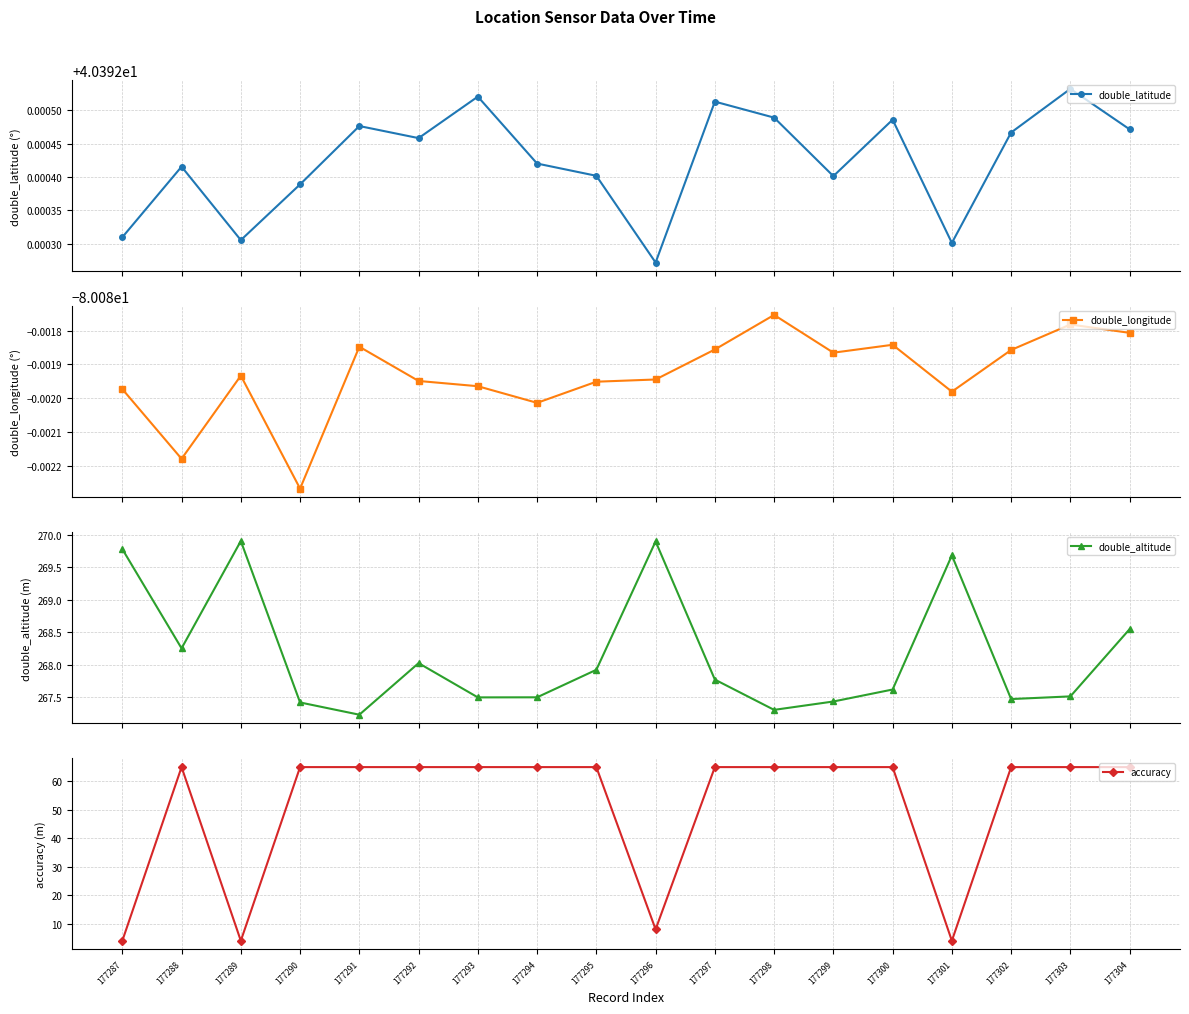

At which category is the sum across all series the highest?

177304